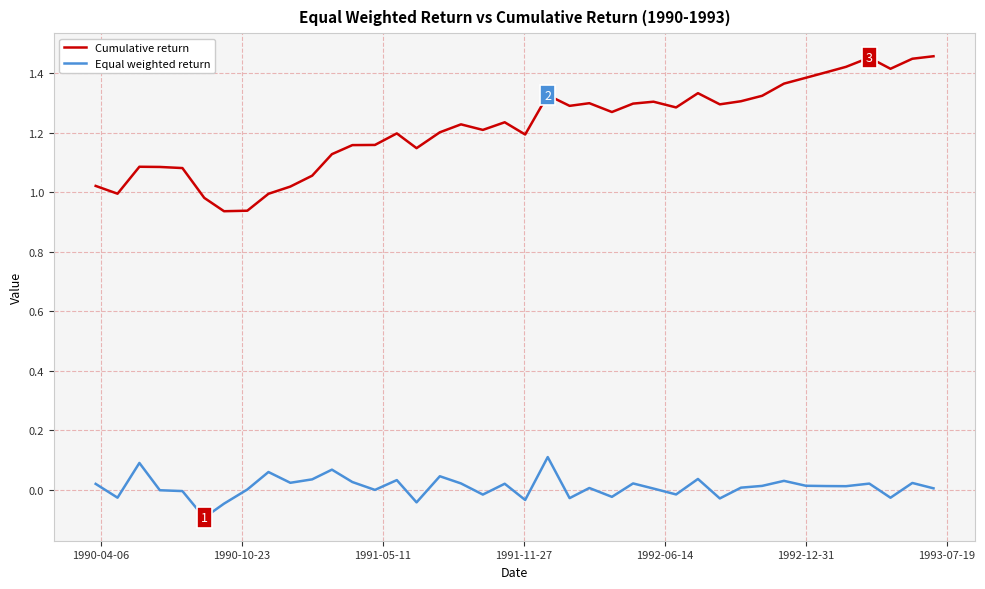

What is the difference between the maximum and minimum values in the Cumulative return series?

0.5